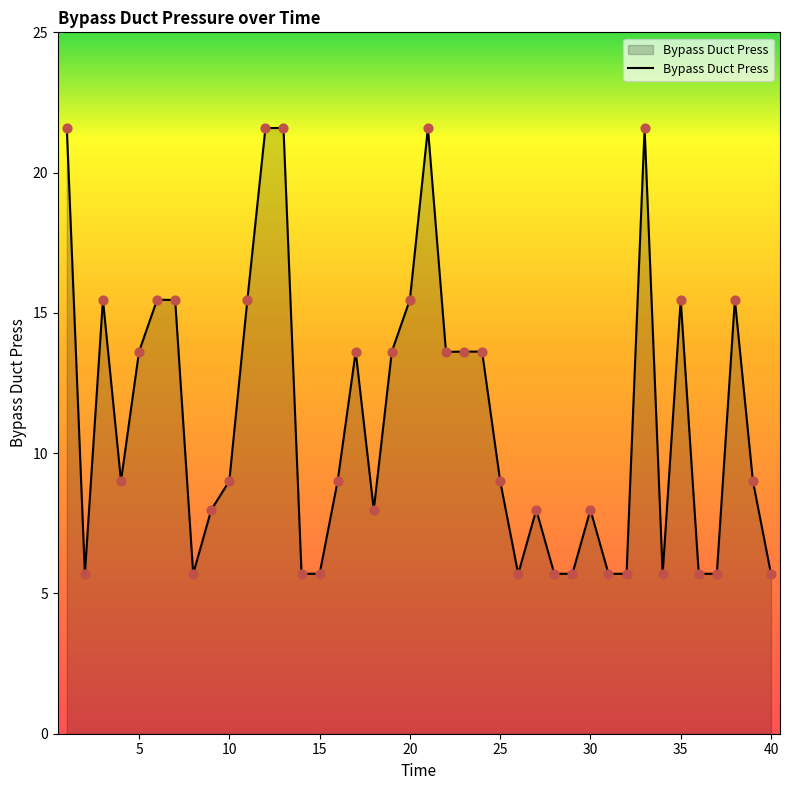

What is the minimum value shown in the chart?

5.7